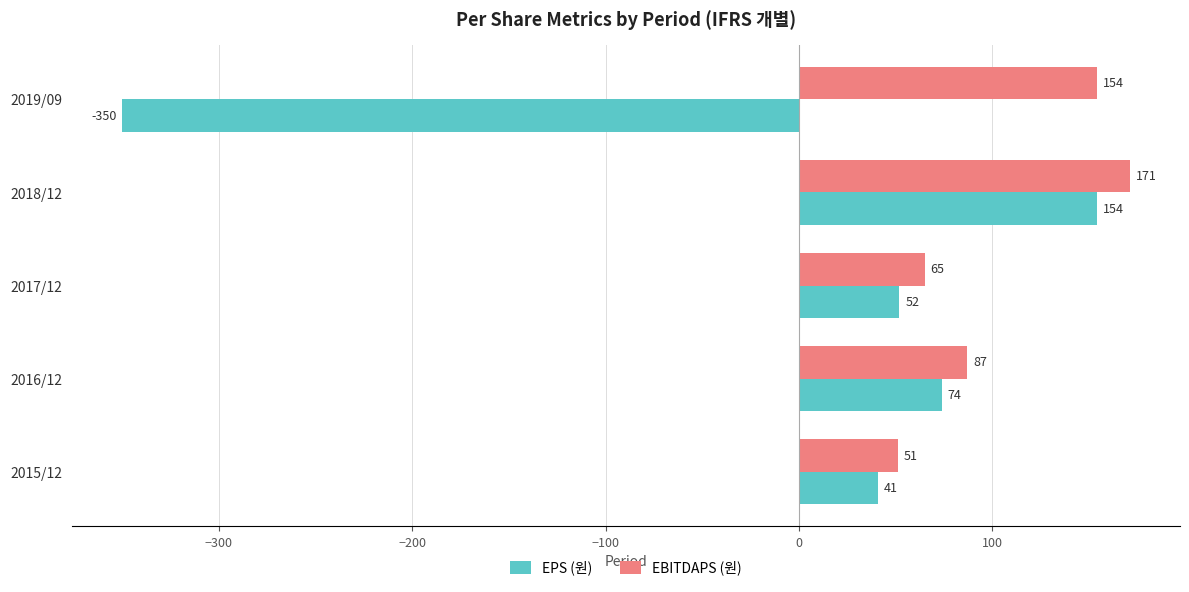

At which category is the sum across all series the highest?

2018/12